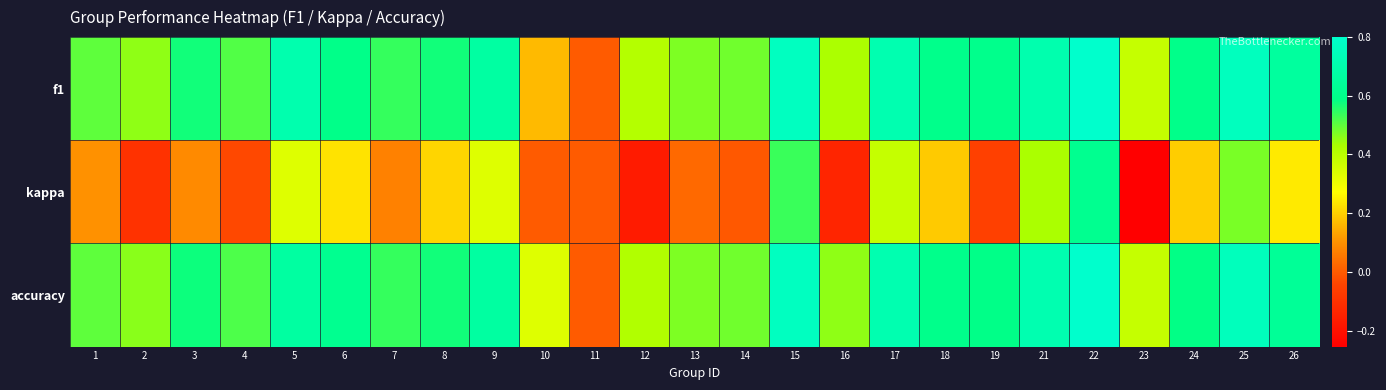

Which series has the largest range (max minus min)?

kappa